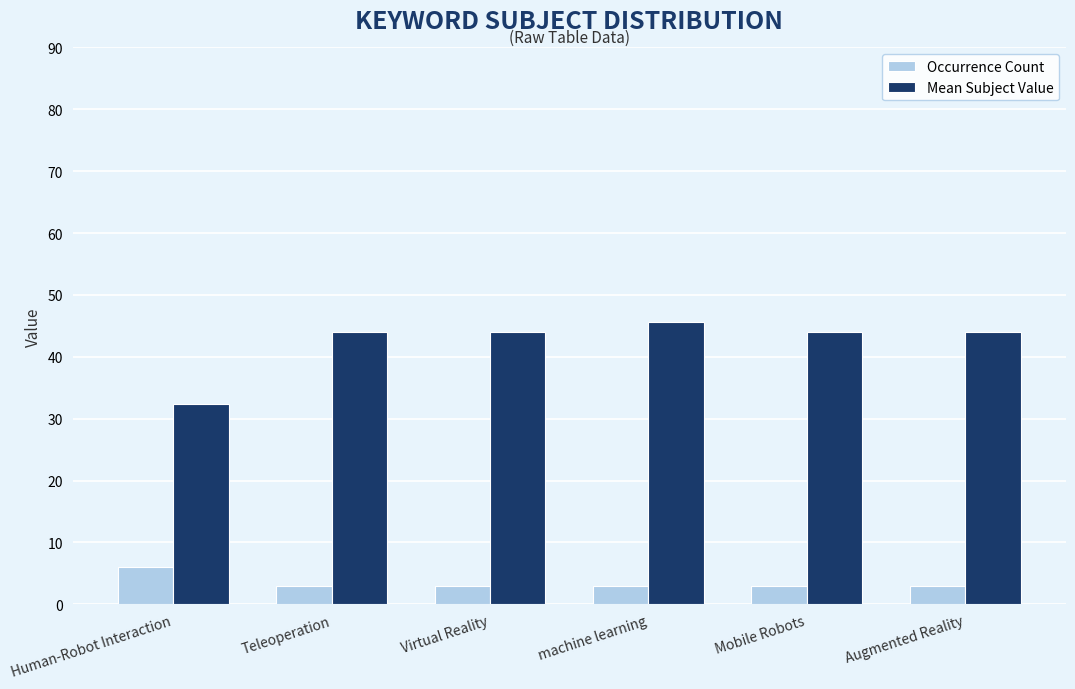

What are all the series names shown in the legend?

Occurrence Count, Mean Subject Value